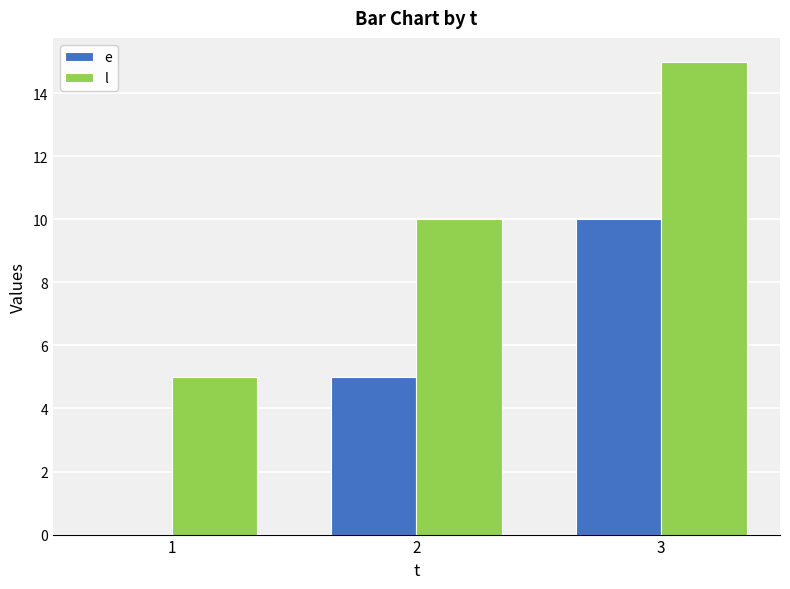

Reading left to right, list all the values displayed in this chart.

e: 1=0	2=5	3=10
l: 1=5	2=10	3=15